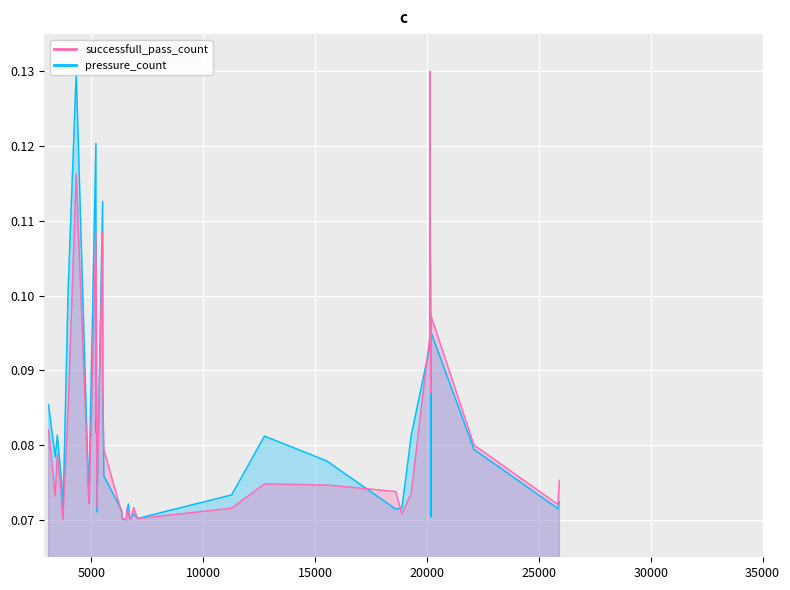

What is the sum of the pressure_count values at 5503 and 5248?

0.2